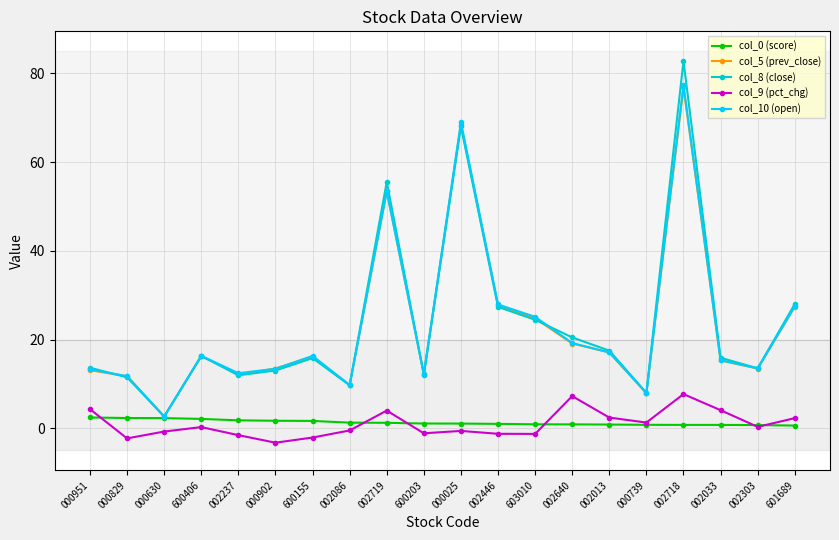

Is it true that col_5 (prev_close) equals 7.1 at 000829?

False